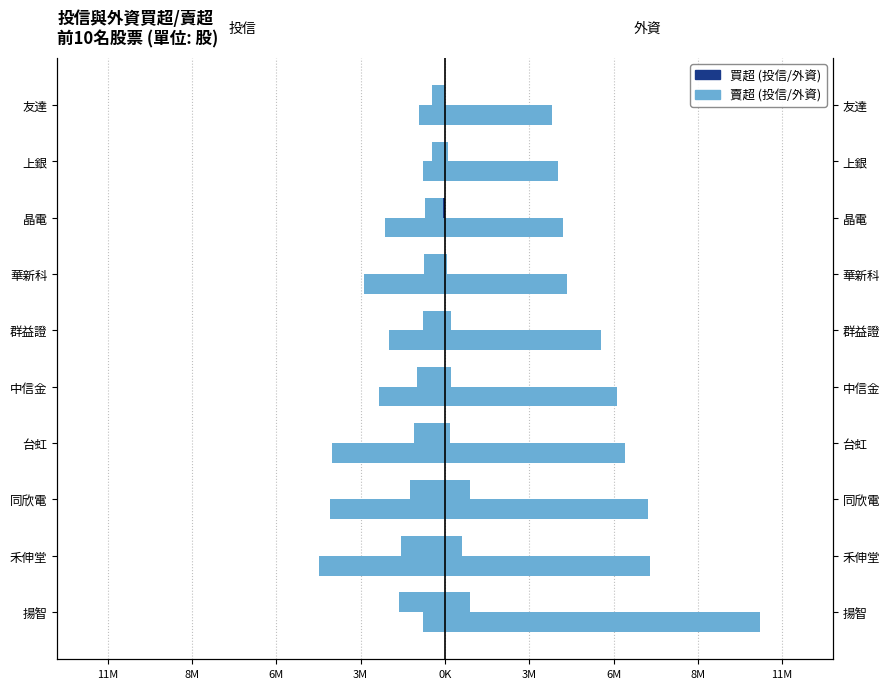

The 外資買超 series shows 6.2 at 晶電. True or false?

False